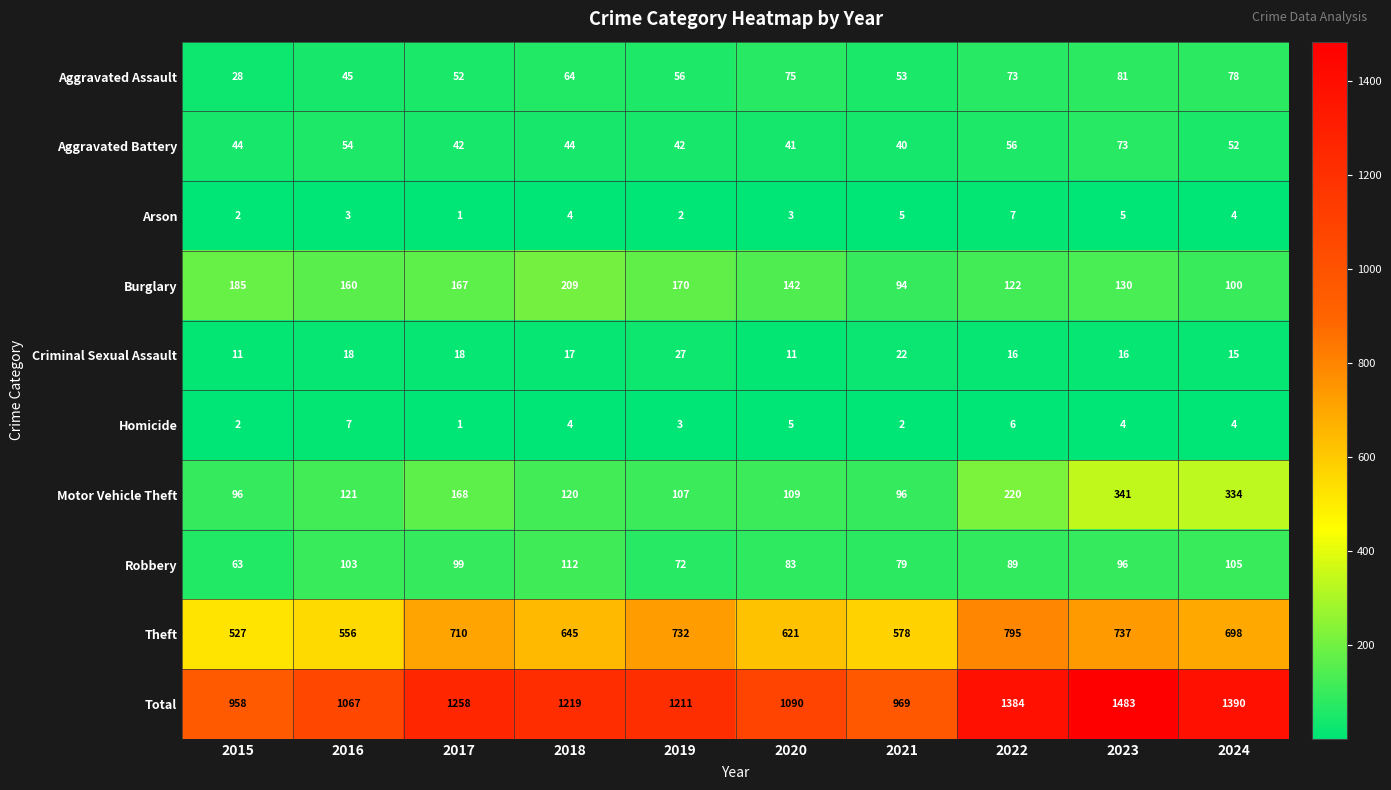

Which series has the largest total across all categories?

Total